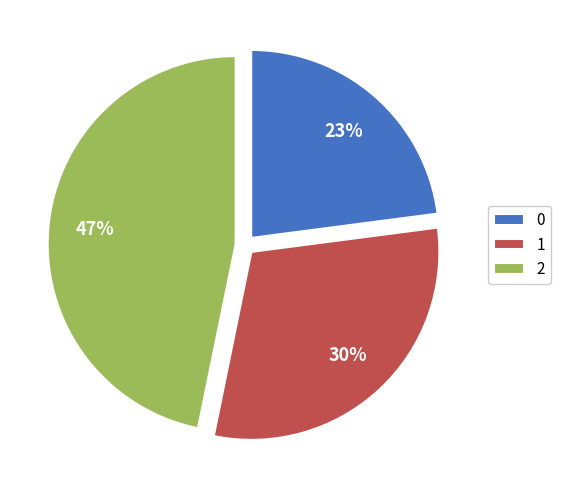

Is it true that 1 is 40% of the pie?

False